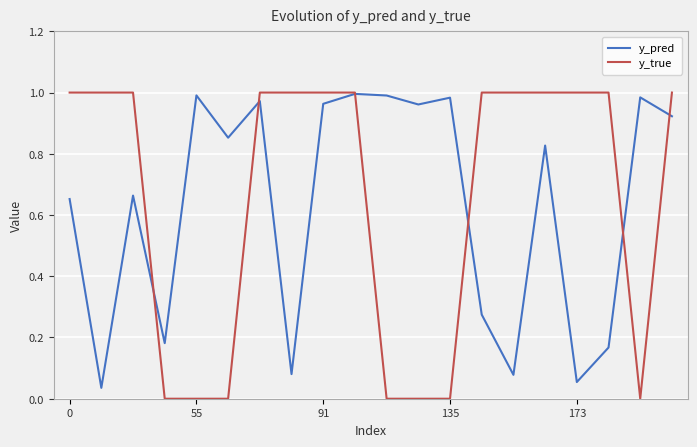

What are all the series names shown in the legend?

y_pred, y_true